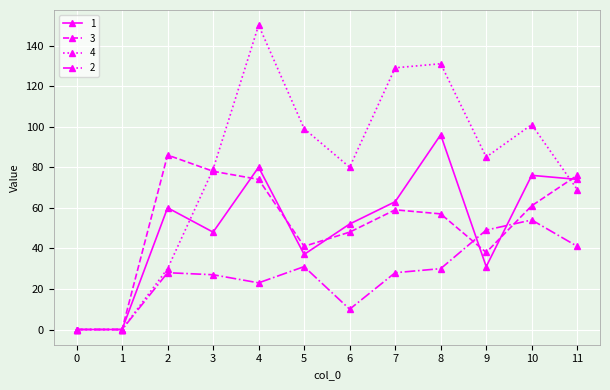

What are all the series names shown in the legend?

1, 3, 4, 2